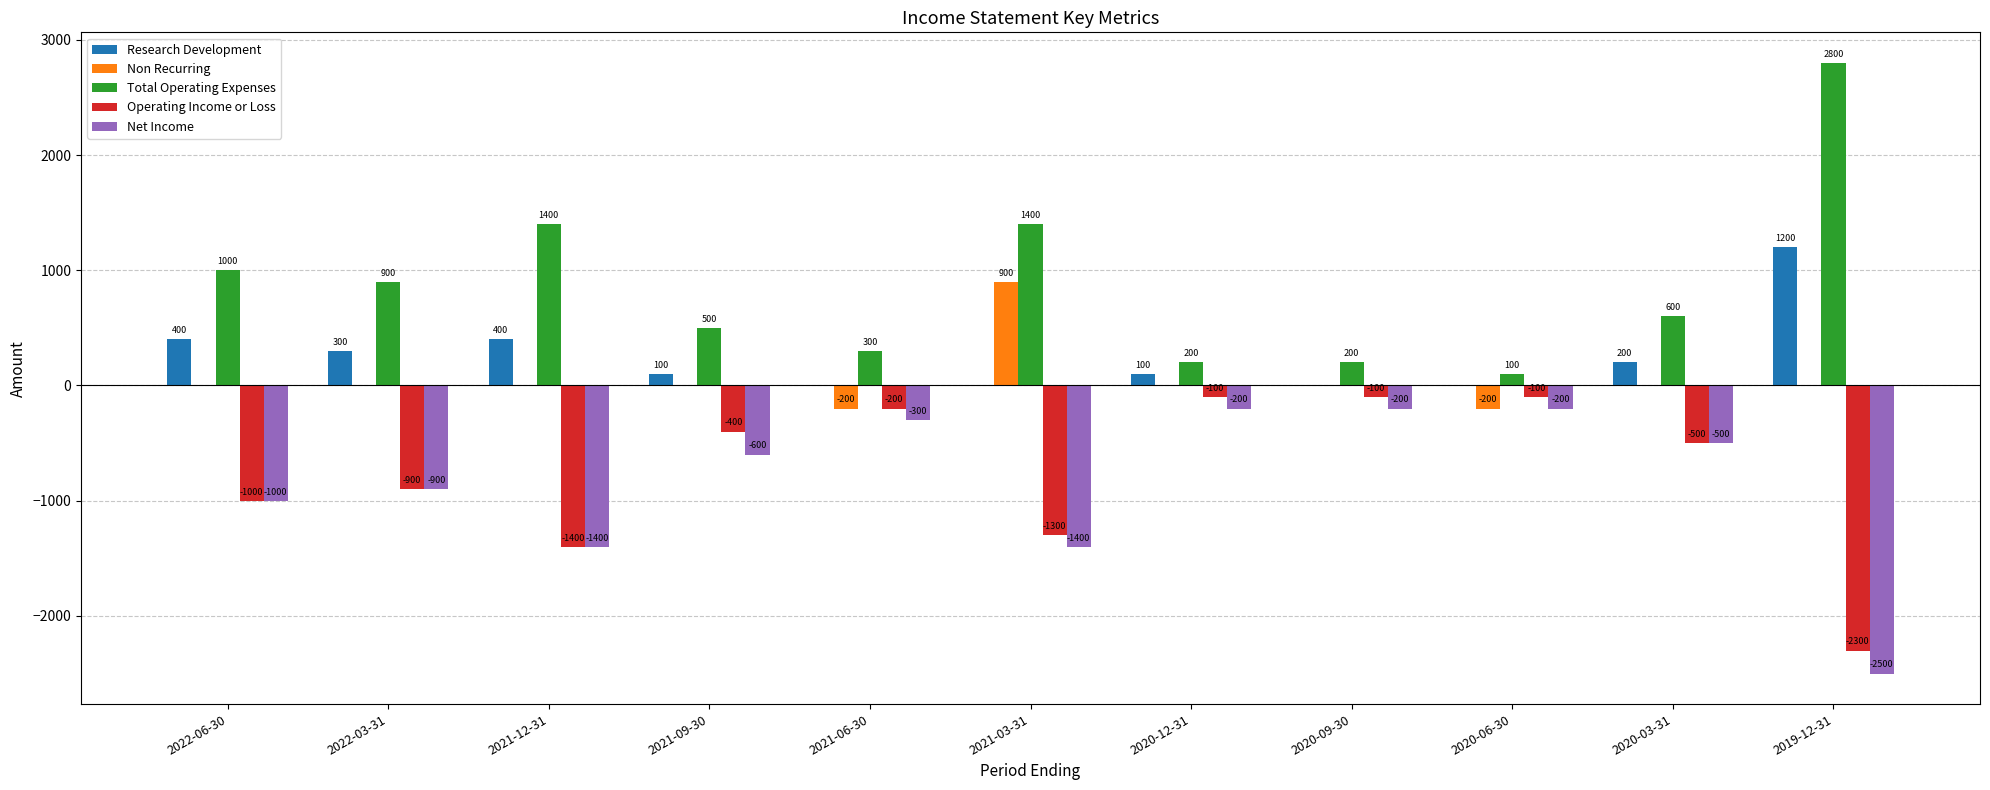

Which series has the largest total across all categories?

Total Operating Expenses